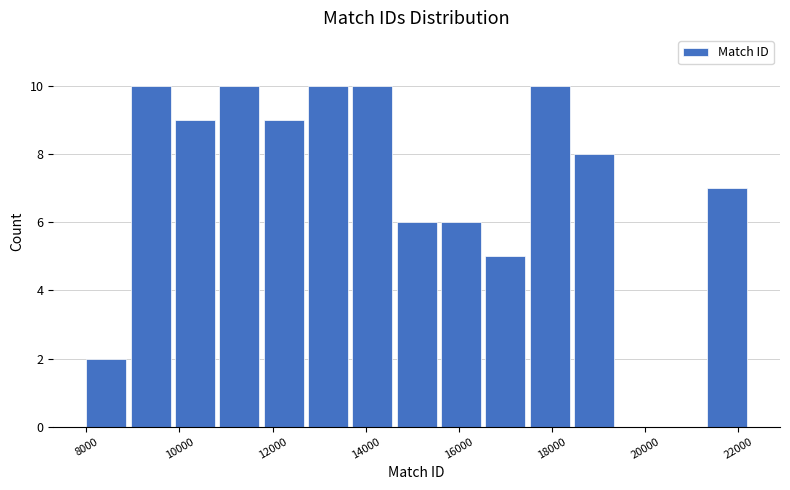

Reading left to right, list every bar in this chart as the range it spans on the x-axis followed by its height. Neither the bar edges nor the heights are printed on the chart, so give them approximately, as read against the axes.

8000 to 9000: 2
9000 to 10000: 10
10000 to 10800: 9
10800 to 11800: 10
11800 to 12800: 9
12800 to 13800: 10
13800 to 14600: 10
14600 to 15600: 6
15600 to 16600: 6
16600 to 17600: 5
17600 to 18400: 10
18400 to 19400: 8
19400 to 20400: 0
20400 to 21400: 0
21400 to 22200: 7